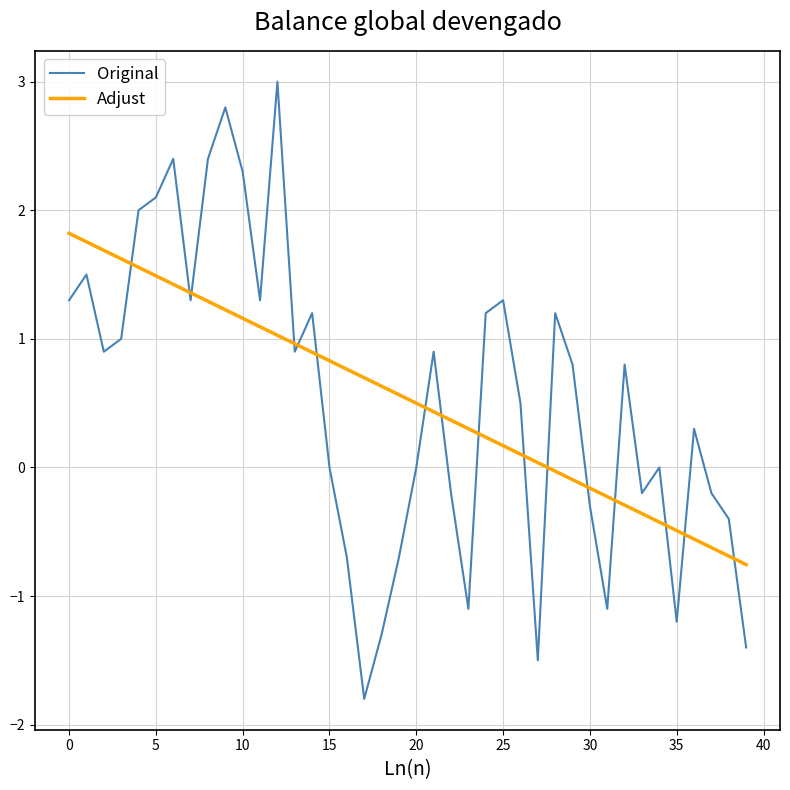

After their last crossing, which series has the higher values: Adjust or Original?

Adjust